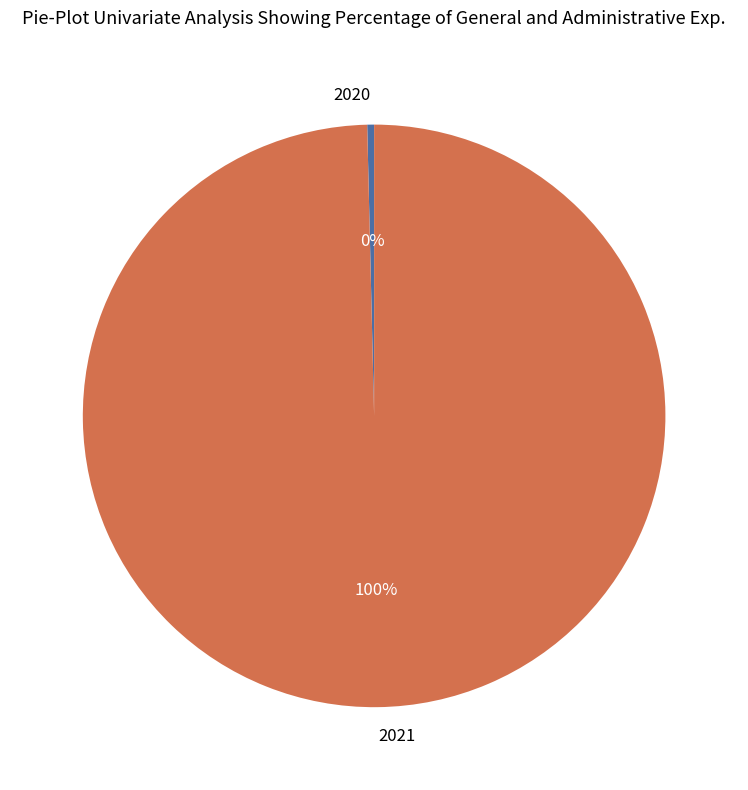

The 2021 slice represents 100% of the pie. True or false?

True